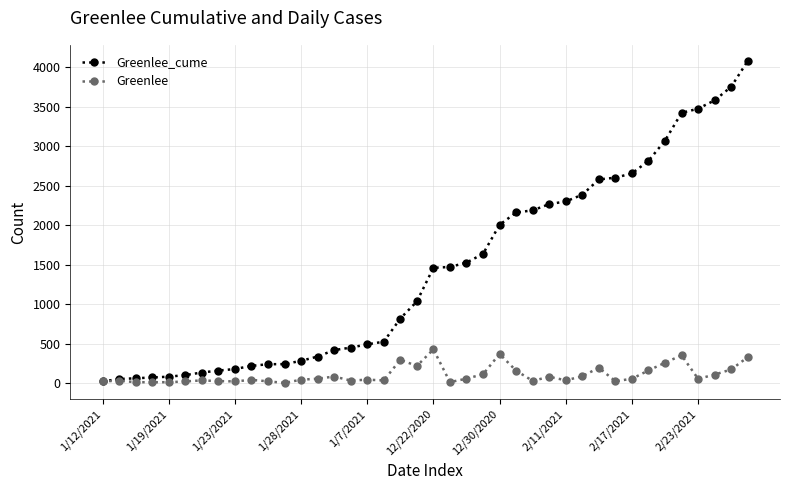

Rank the series by their maximum value, from highest to lowest.

Greenlee_cume, Greenlee